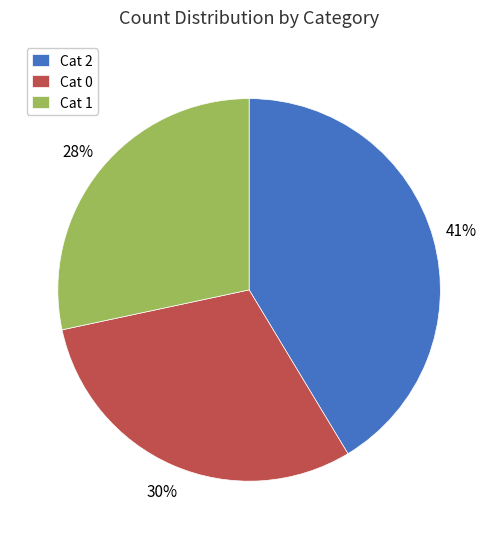

The Cat 0 slice represents 44% of the pie. True or false?

False